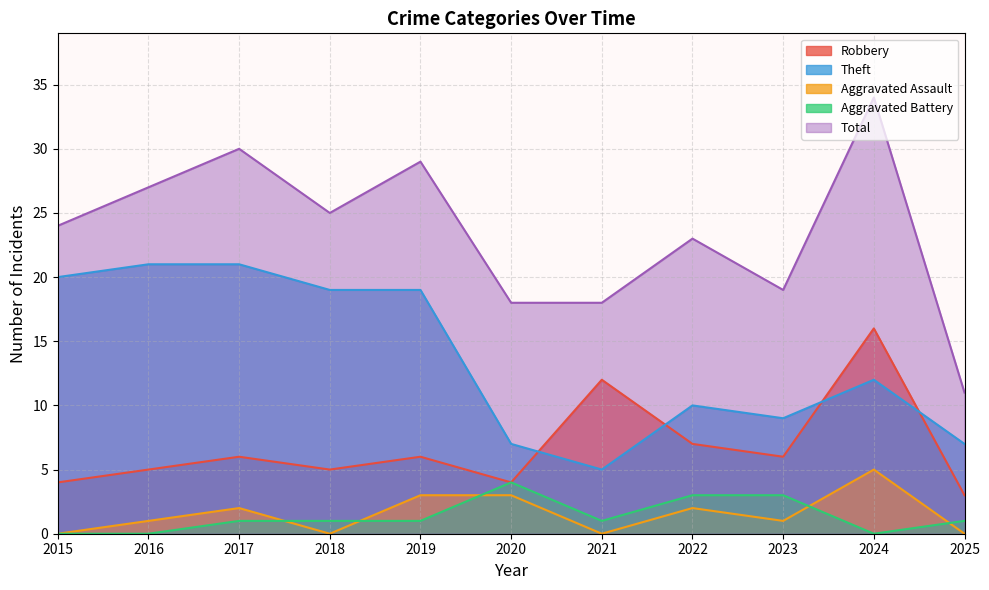

Which series changed the most between 2015 and 2020?

Theft